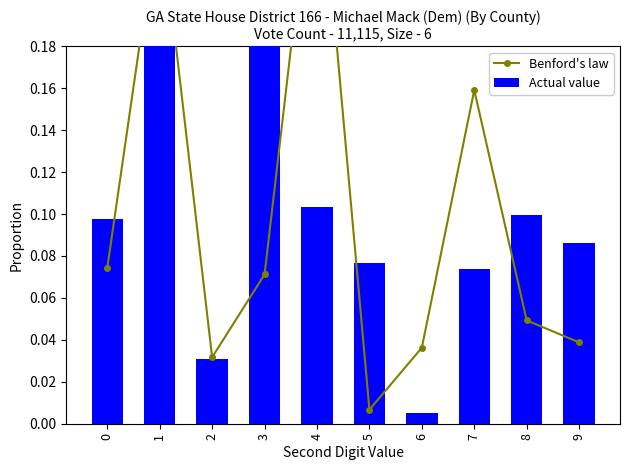

Reading right to left, extract all data points from this chart.

Benford's law: 9=0.0	8=0.0	7=0.2	6=0.0	5=0.0	4=0.3	3=0.1	2=0.0	1=0.2	0=0.1
Actual value: 9=0.1	8=0.1	7=0.1	6=0.0	5=0.1	4=0.1	3=0.2	2=0.0	1=0.2	0=0.1